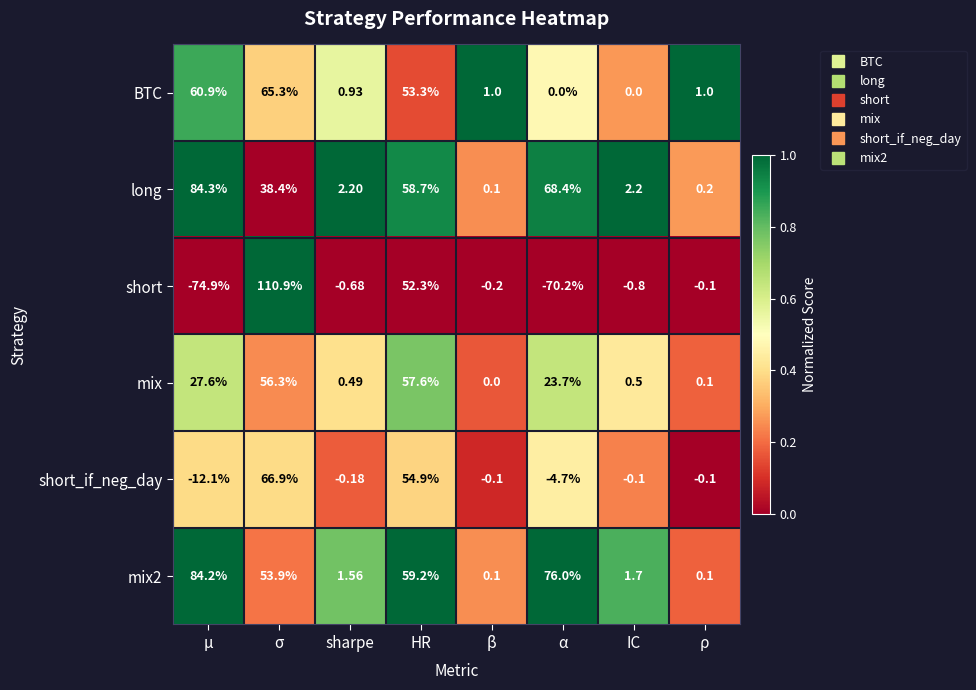

At which label does long first exceed 38?

μ